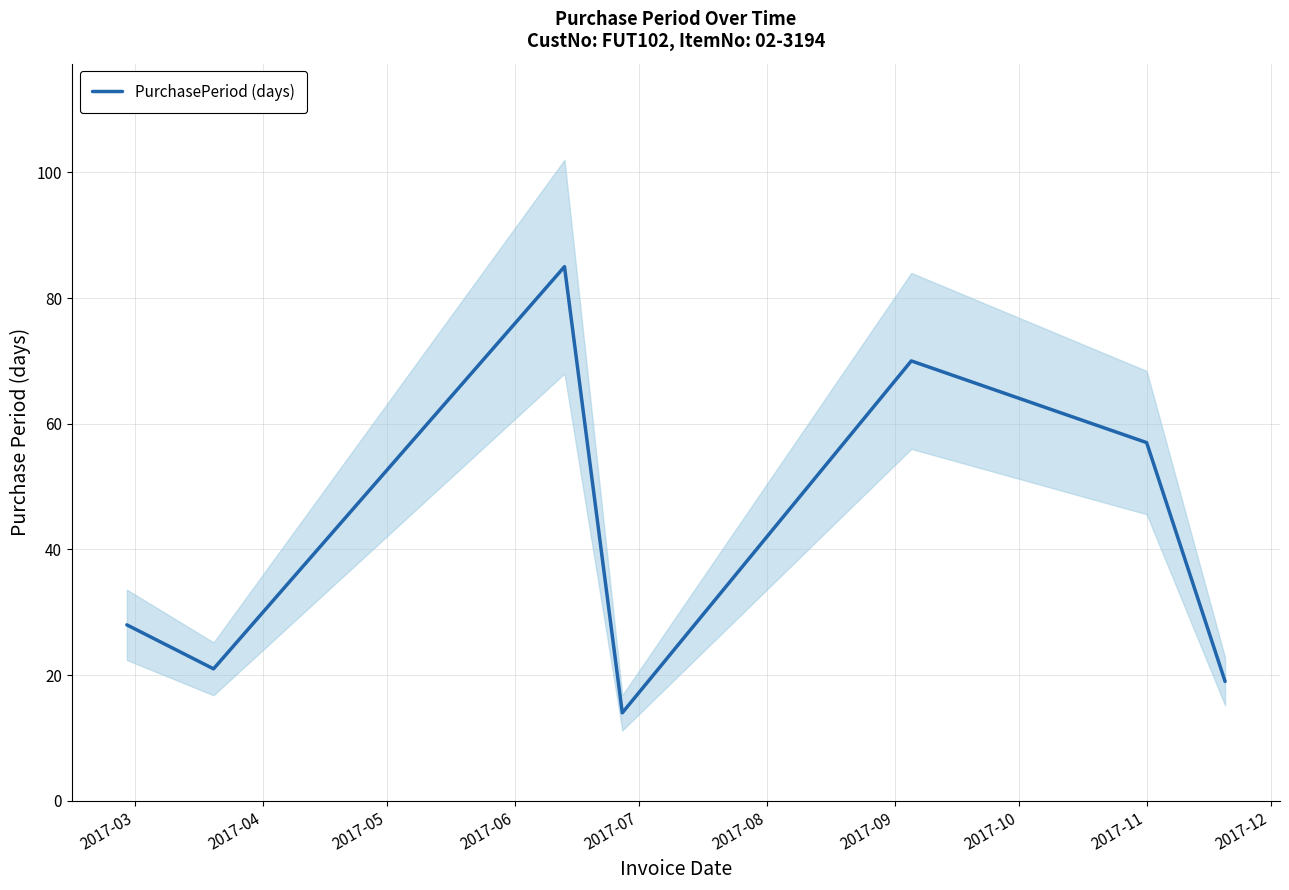

How many interior local peaks (higher than both neighbors) does the data have?

2